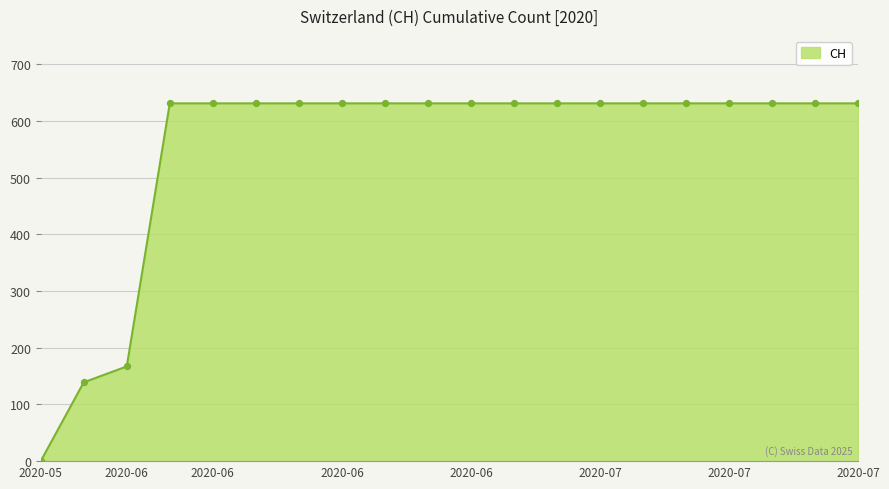

What is the difference between the maximum and minimum values?

631